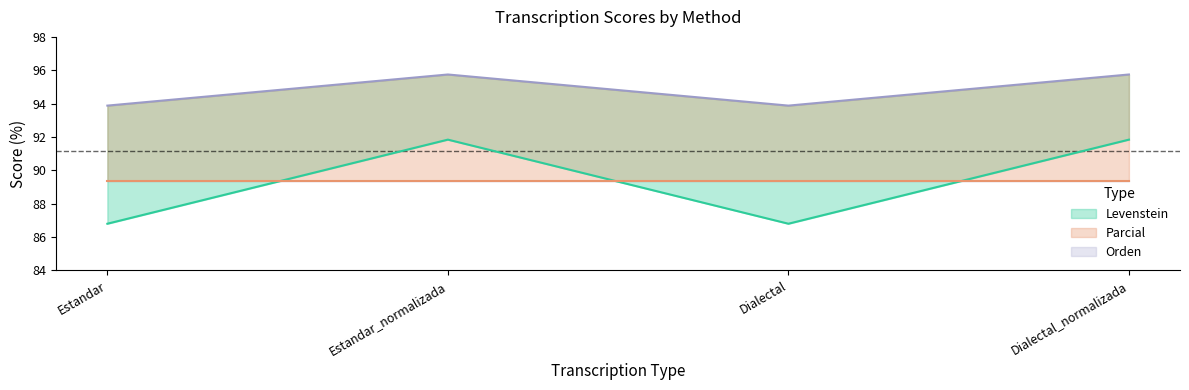

Between Estandar and Dialectal_normalizada, which series saw the biggest shift?

Levenstein